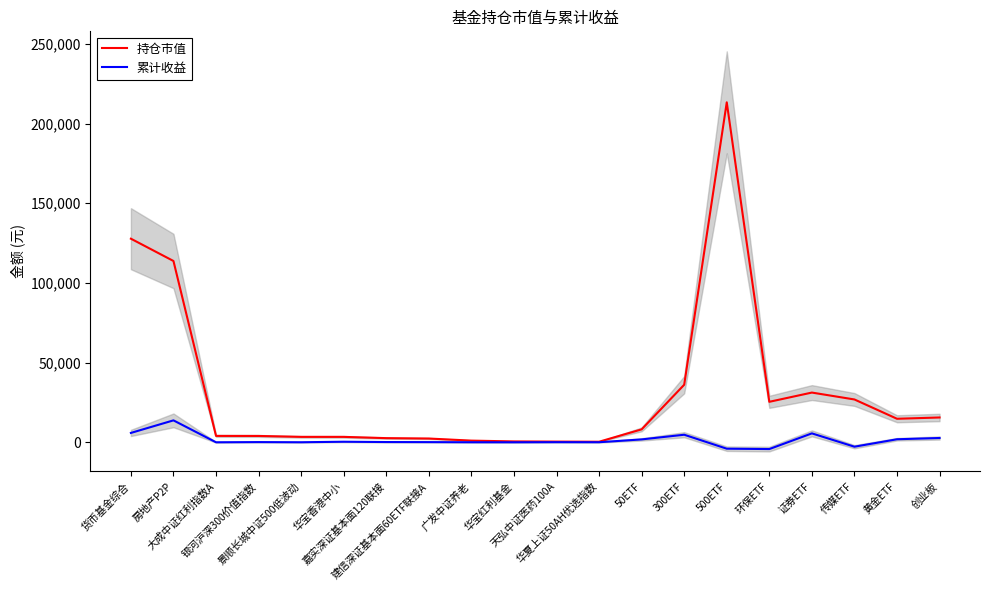

The value of 累计收益 at 300ETF is 3084.4. True or false?

False